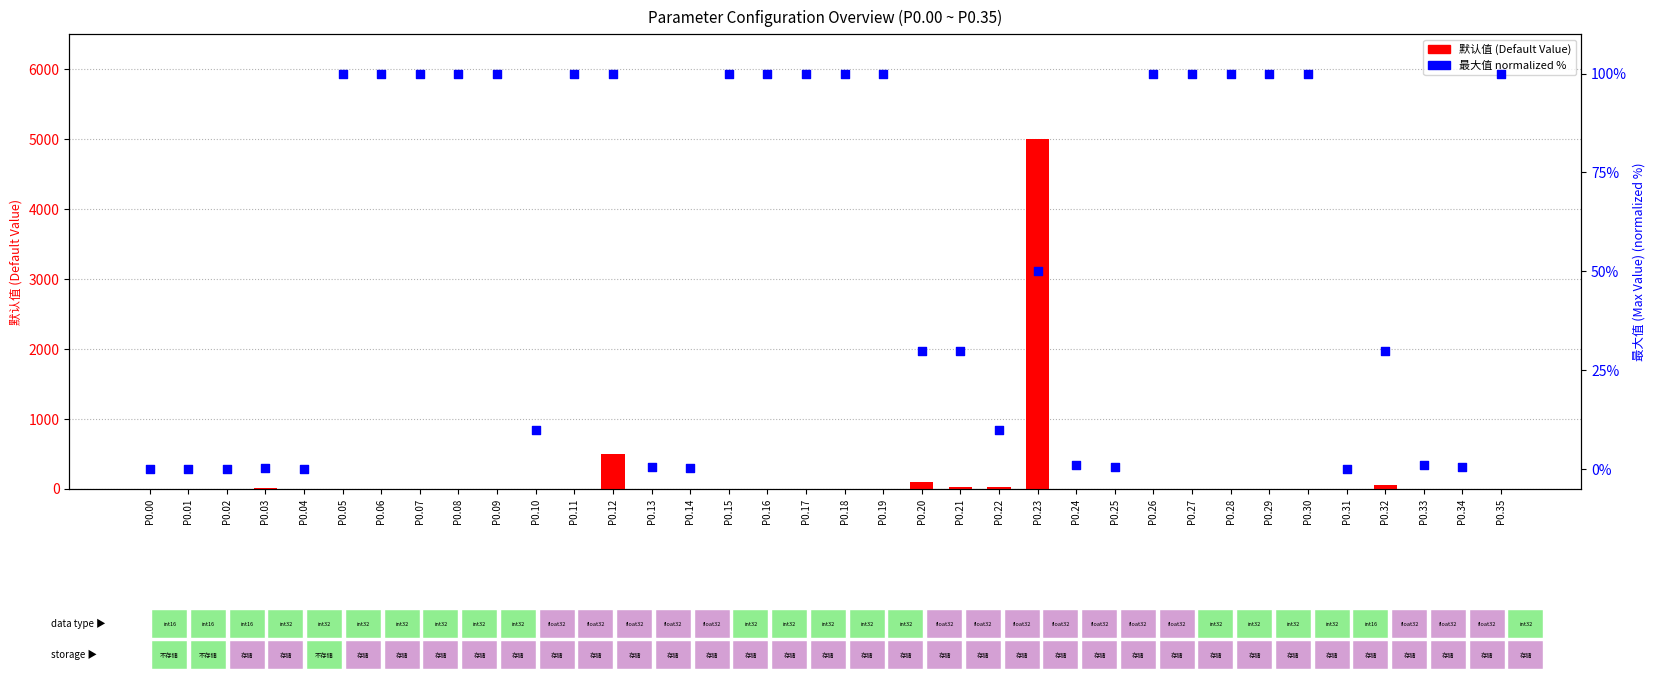

Which series has the largest total across all categories?

默认值 (Default)